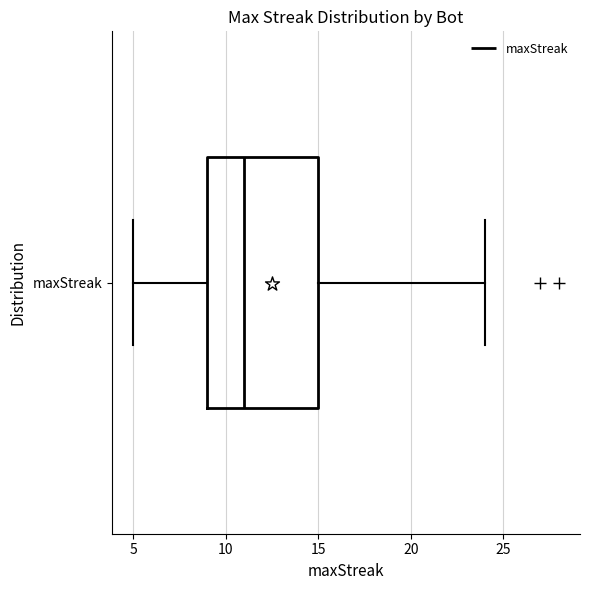

Transcribe this box plot: give where the median line is, the range the box spans, and where the two whiskers end, as read against the x-axis. The values are not printed on the chart, so give them approximately, as read against the axis.

median 11, box 9 to 15, whiskers 5 to 24